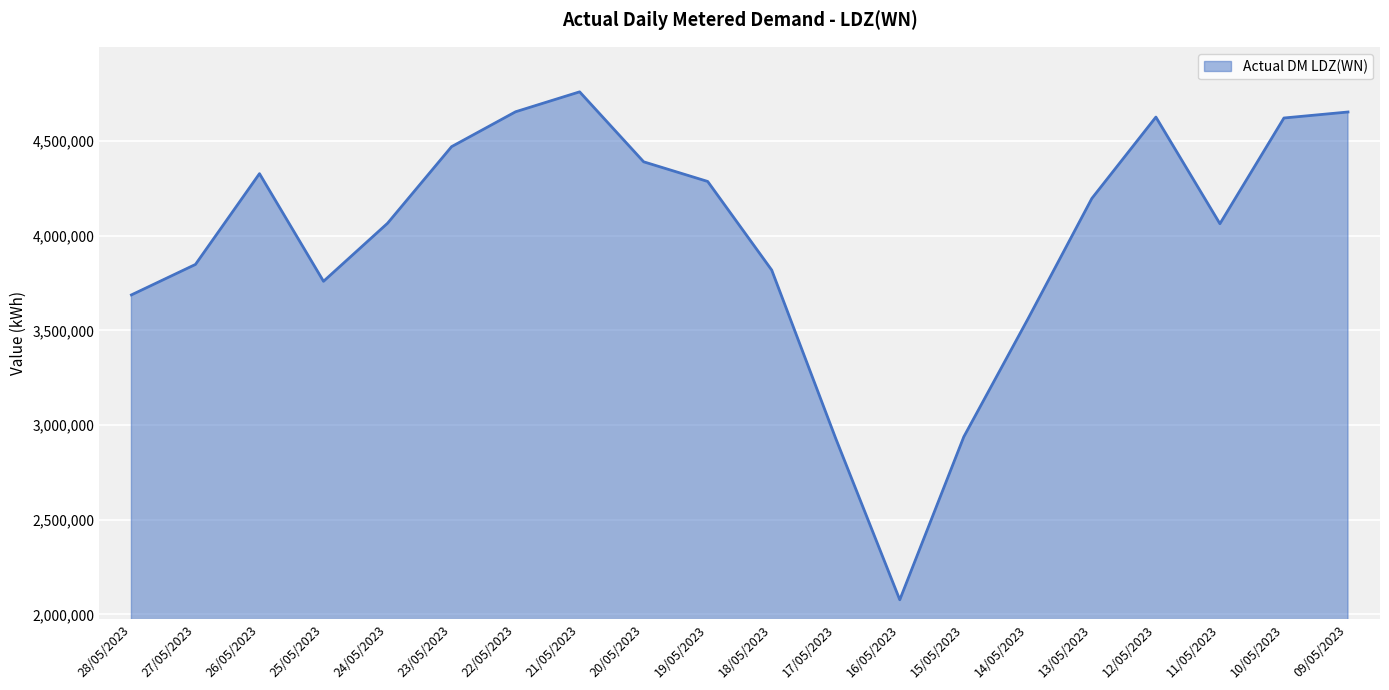

What is the change in value from 28/05/2023 to 16/05/2023?

-1610400